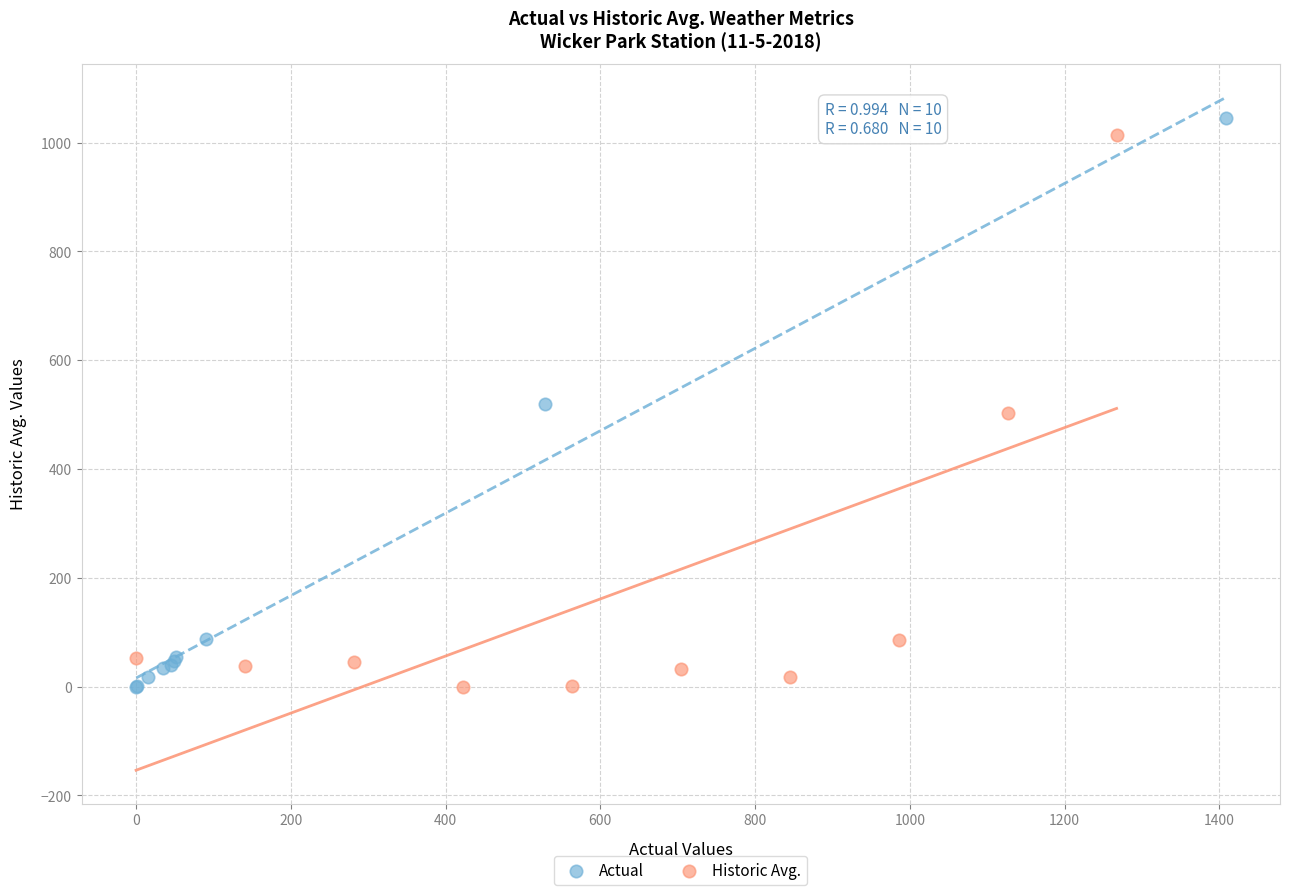

Which series has the largest Y range (max minus min)?

Actual